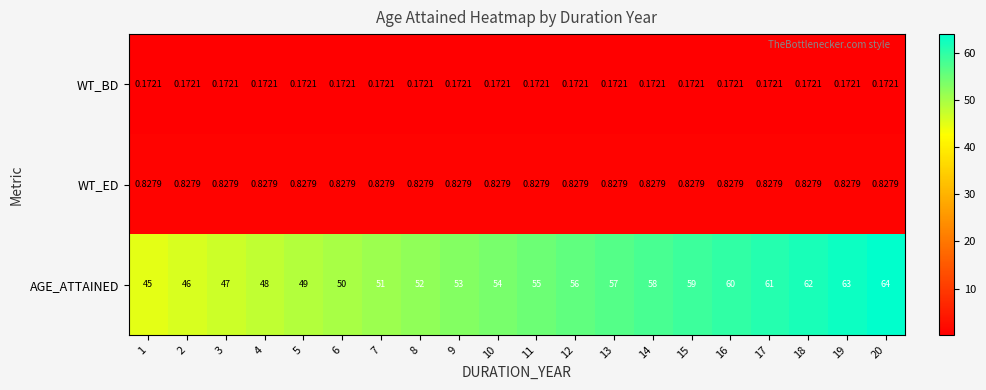

Between 2 and 5, which series saw the biggest shift?

AGE_ATTAINED